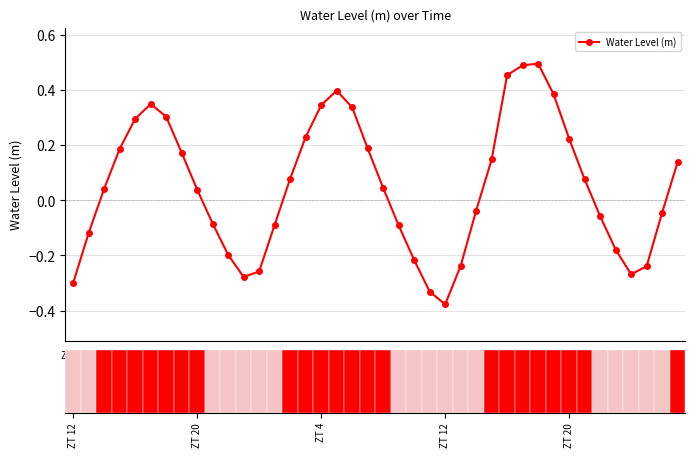

Rank the categories by value from highest to lowest.

30, 29, 28, 17, 31, 5, 16, 18, 6, ZT 20, 15, 32, 19, ZT 12, 7, 27, 39, 14, 33, 20, ZT 4, 8, 26, 38, 34, 9, 13, 21, ZT 20, 35, 10, 22, 25, 37, 12, 36, 11, ZT 12, 23, 24